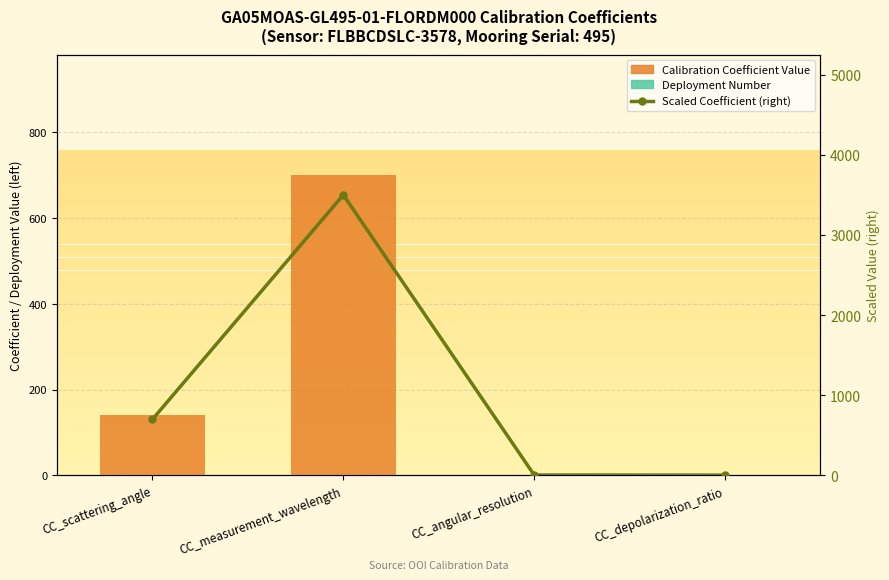

At how many categories does at least one series exceed 198?

2